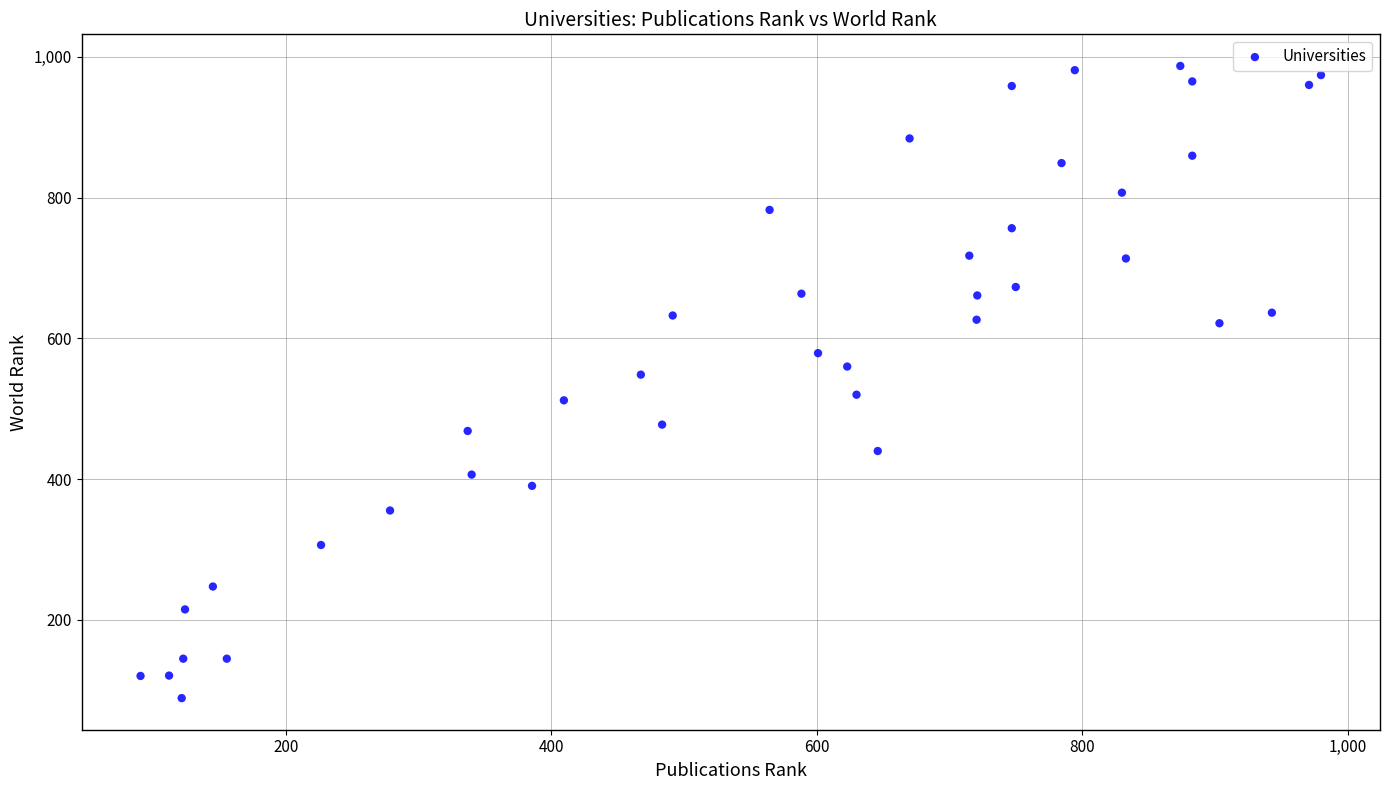

What is the range of X values (max minus min)?

889.5